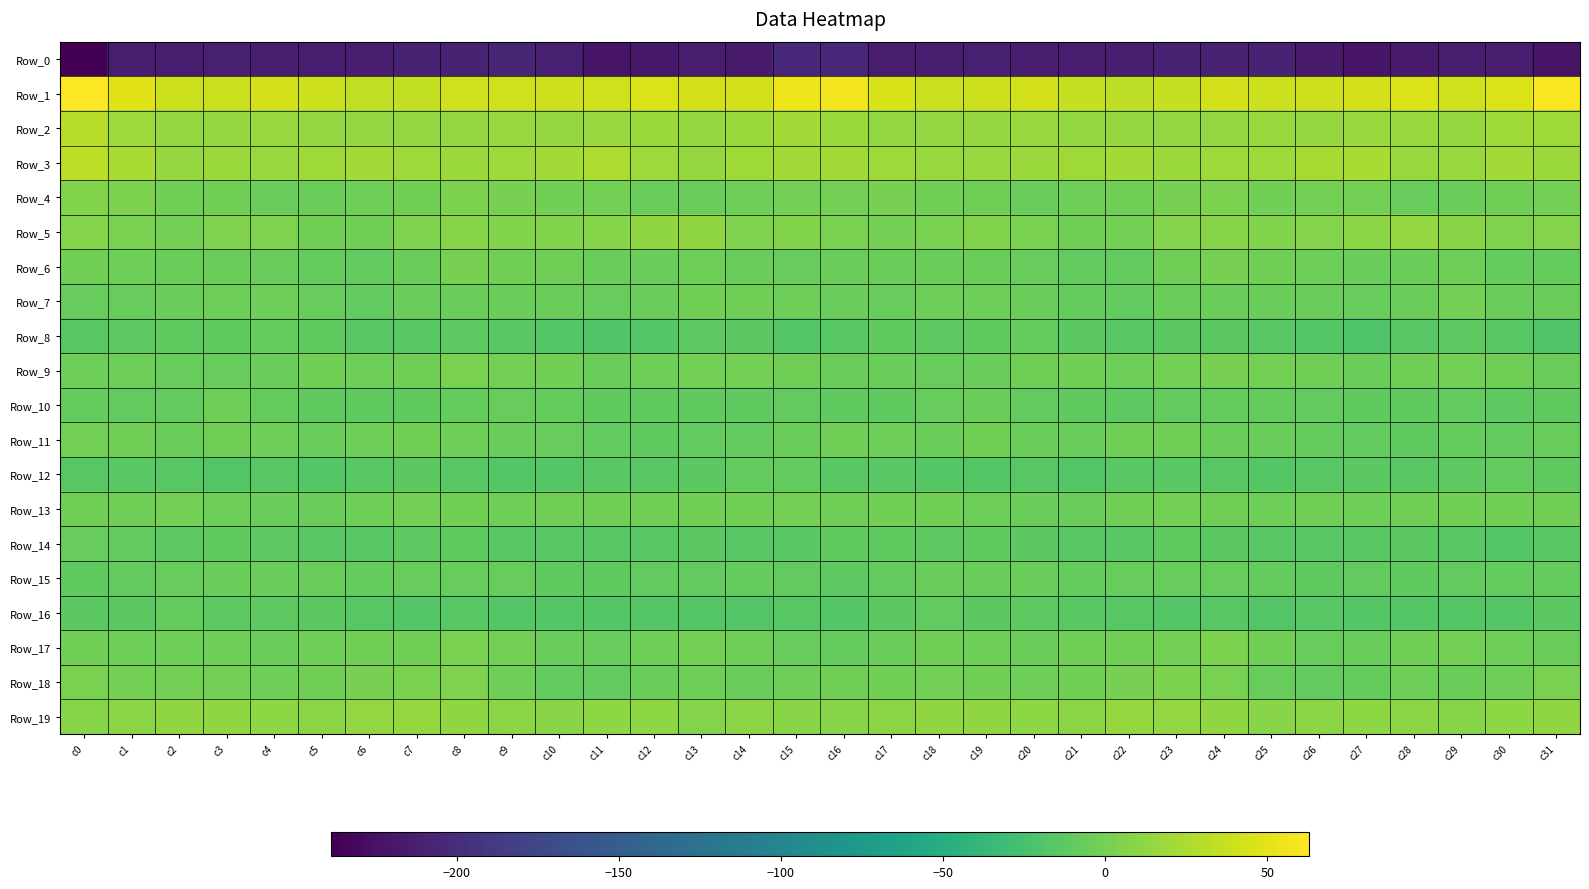

Rank the series at c8 from highest to lowest value.

Row_1, Row_3, Row_2, Row_19, Row_5, Row_18, Row_4, Row_17, Row_9, Row_6, Row_13, Row_11, Row_7, Row_15, Row_10, Row_14, Row_8, Row_16, Row_12, Row_0